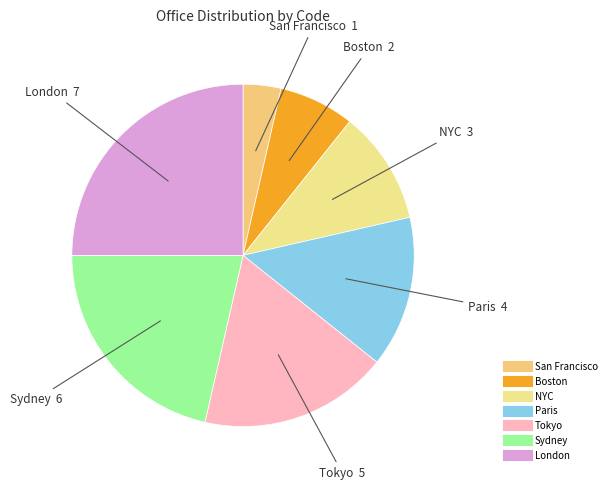

Does Tokyo represent more than half of the total?

No